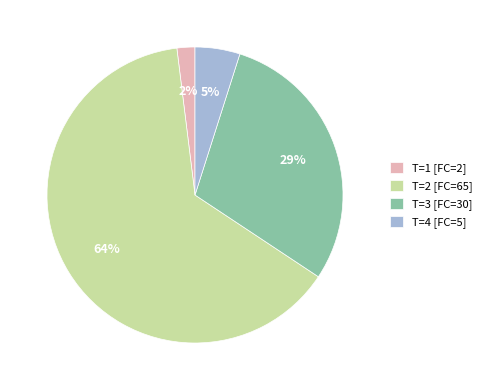

Approximately how many times larger is the value at T=2 [FC=65] compared to T=3 [FC=30]?

2.2